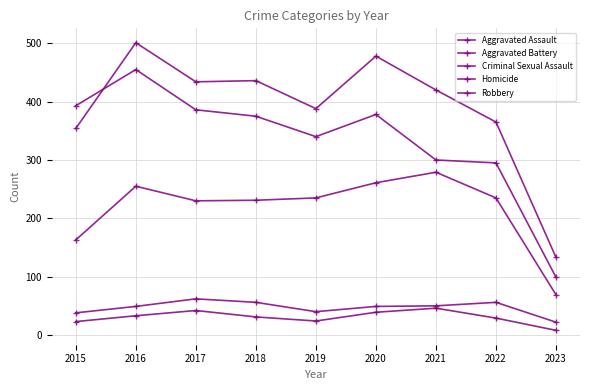

At which category does Criminal Sexual Assault reach its first local valley?

2019